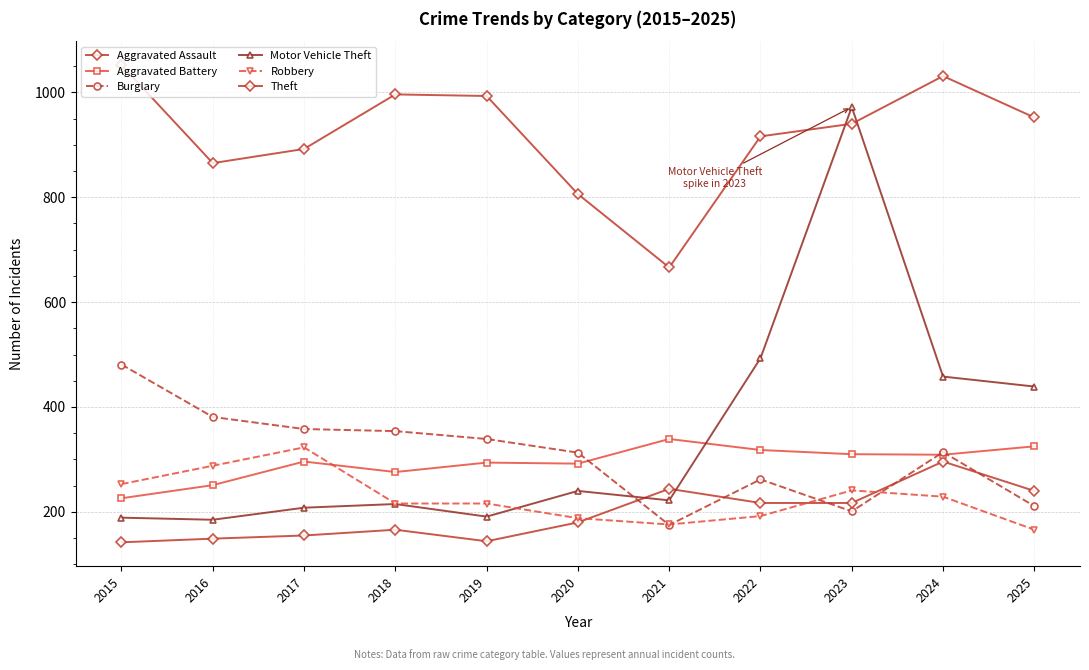

What is the sum of all Theft values?

10109